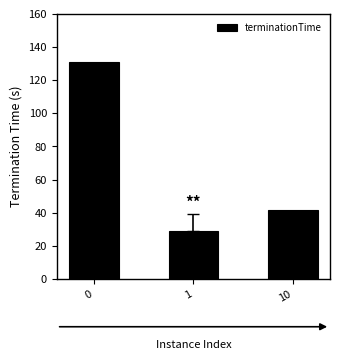

How many values exceed 41?

2